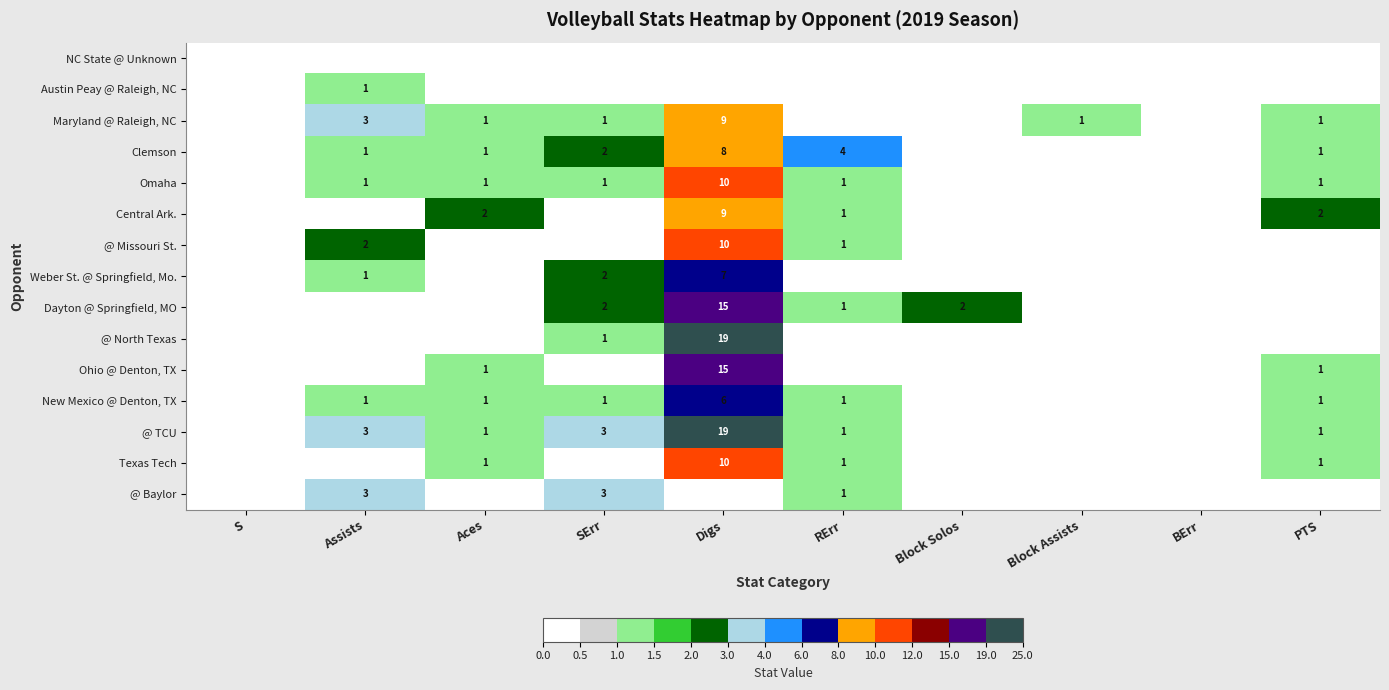

Is it true that @ TCU equals 3 at SErr?

True